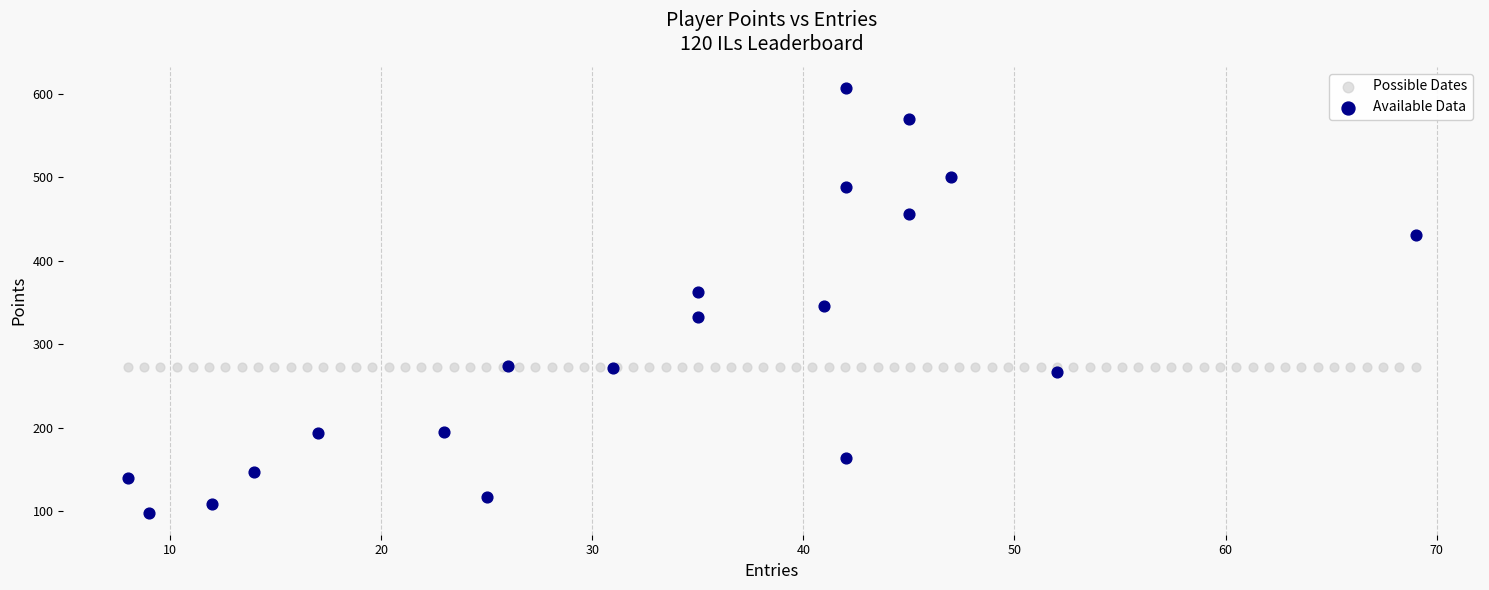

Which series reaches the minimum Y coordinate?

Available Data